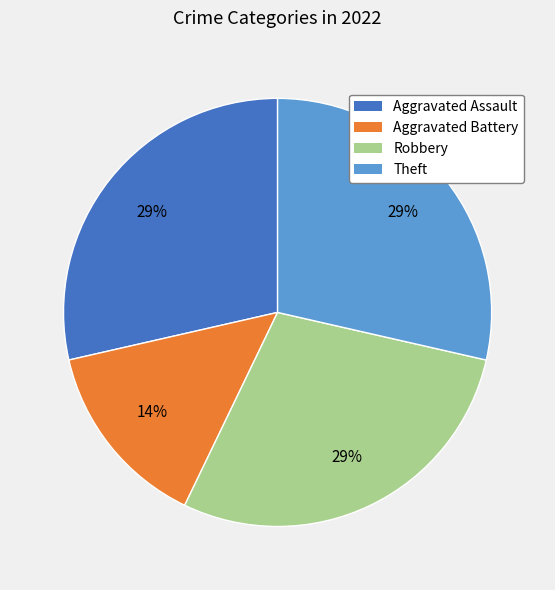

Is the sum of Aggravated Assault and Aggravated Battery greater than half?

No